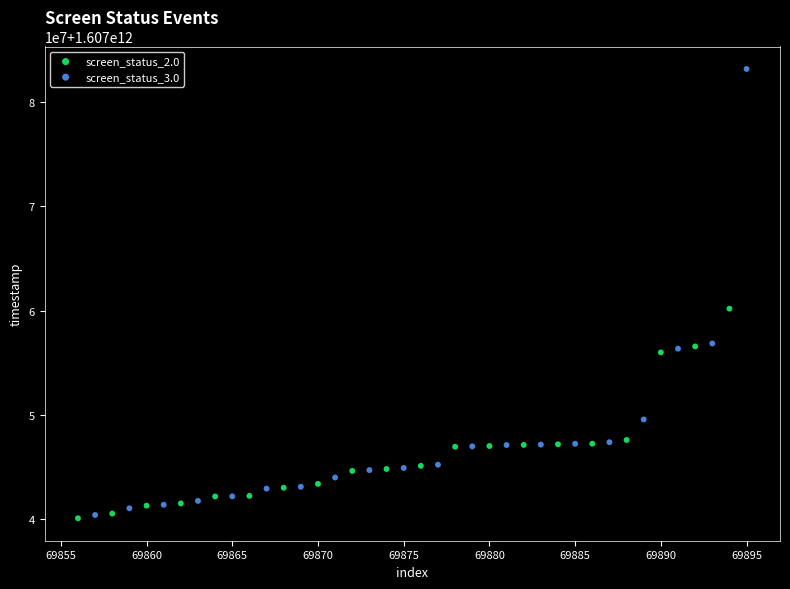

Which series has the largest Y range (max minus min)?

screen_status_3.0